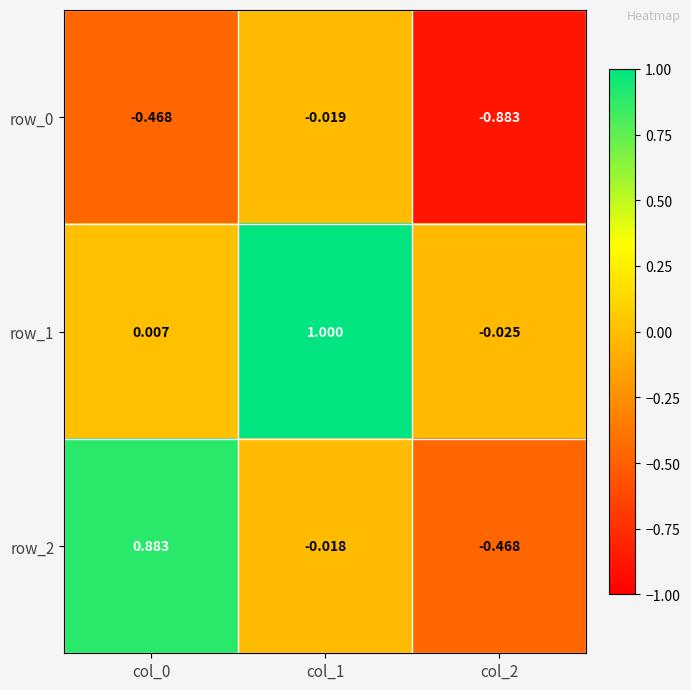

Is the value of row_0 at col_2 greater than the value of row_1 at col_2?

No